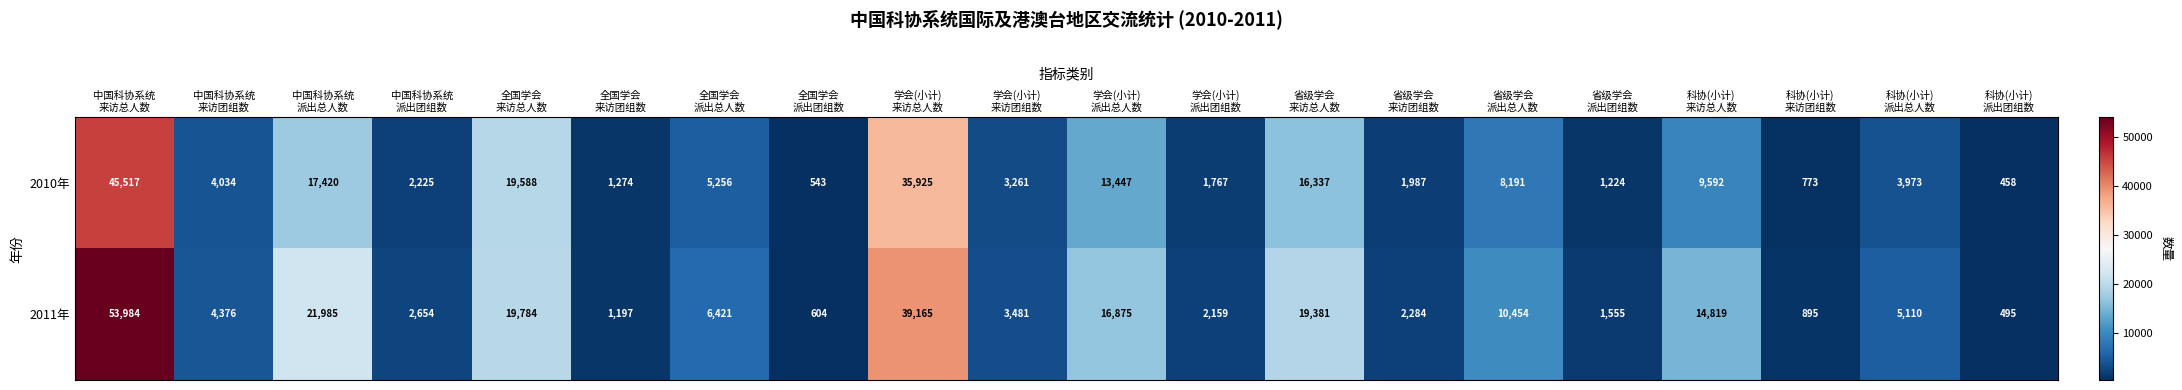

Which label corresponds to the largest value in the chart?

中国科协系统
来访总人数